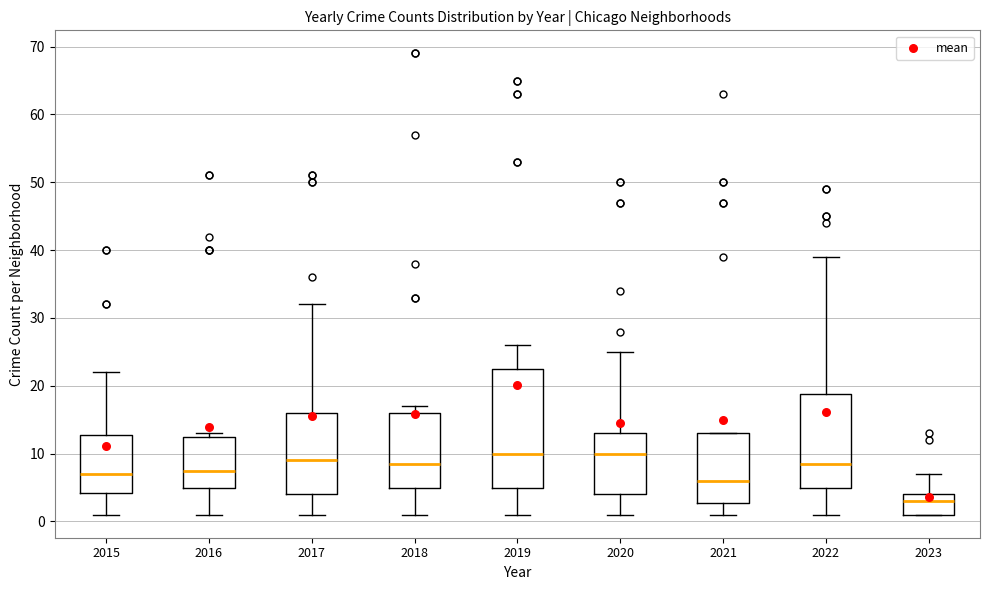

Comparing the boxes themselves (not the whiskers), which one is the tallest?

2019